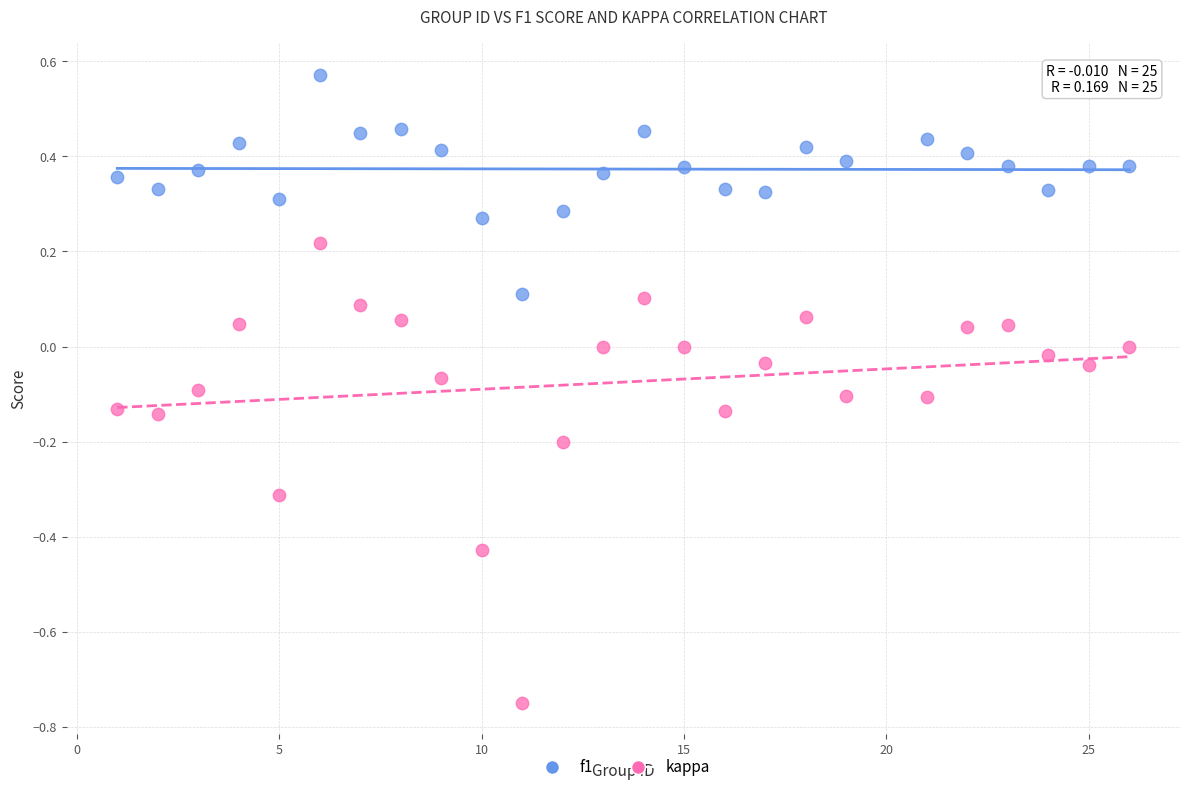

What is the X range (max minus min) for the scatter plot?

25.0